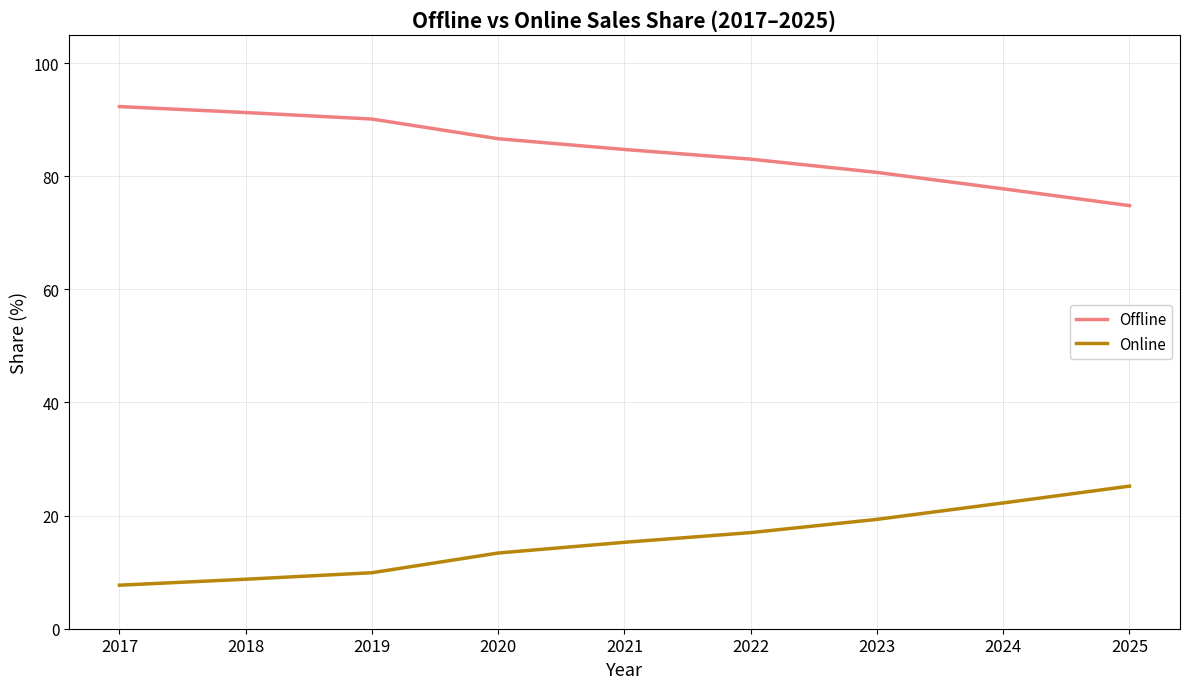

At how many categories does at least one series exceed 45?

9